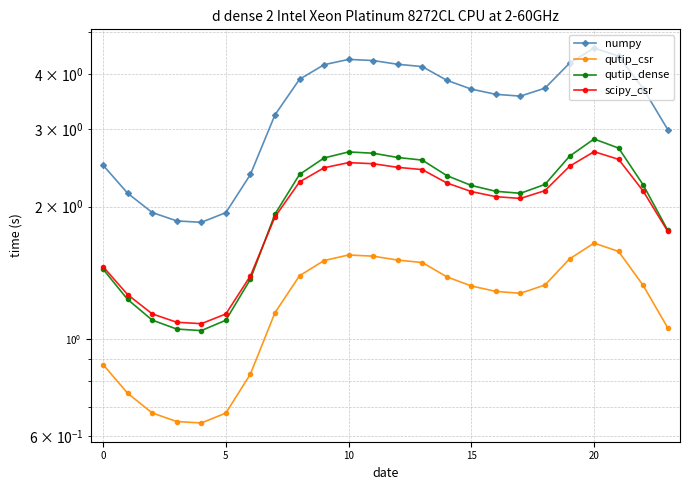

Which series has the widest spread of values?

numpy